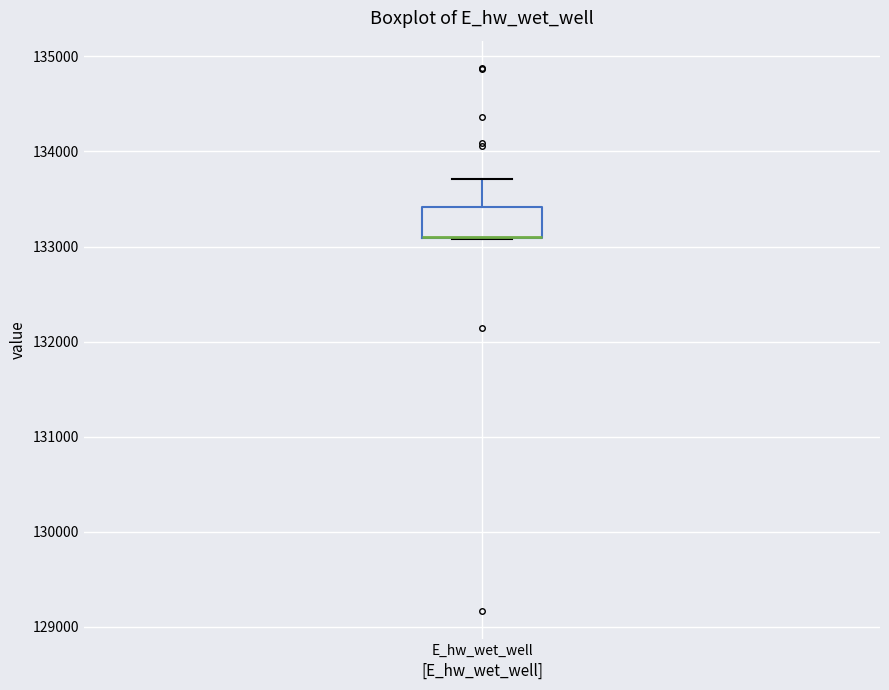

Transcribe this box plot: give where the median line is, the range the box spans, and where the two whiskers end, as read against the y-axis. The values are not printed on the chart, so give them approximately, as read against the axis.

median 133100 (drawn on the box's lower edge), box 133100 to 133400, whiskers 133100 to 133700